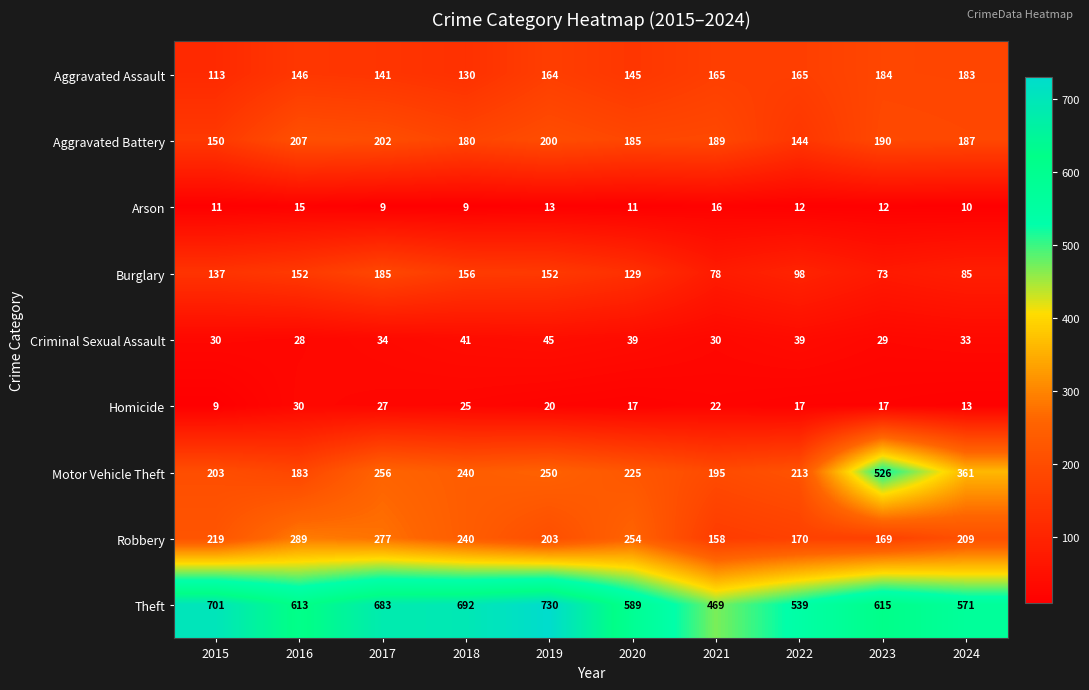

At which label is Burglary closest to 129?

2020